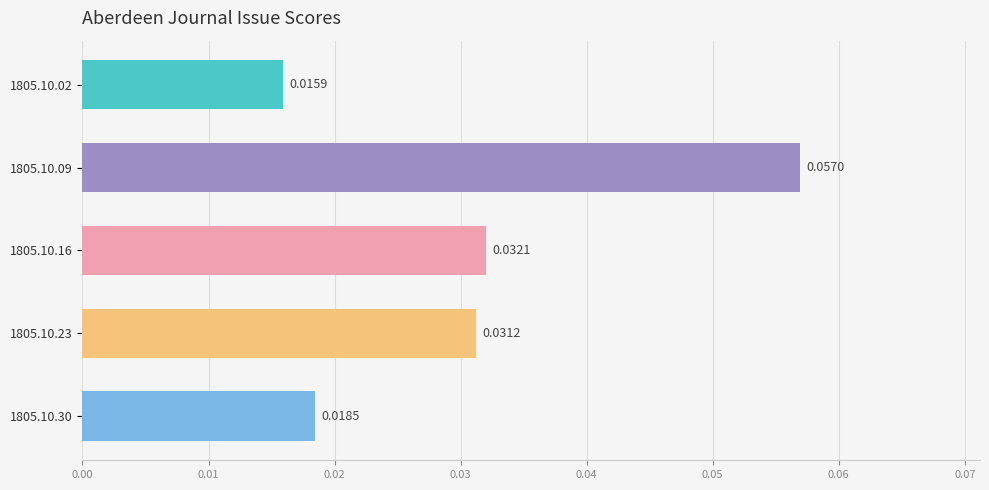

How many values are between 0 and 1?

5